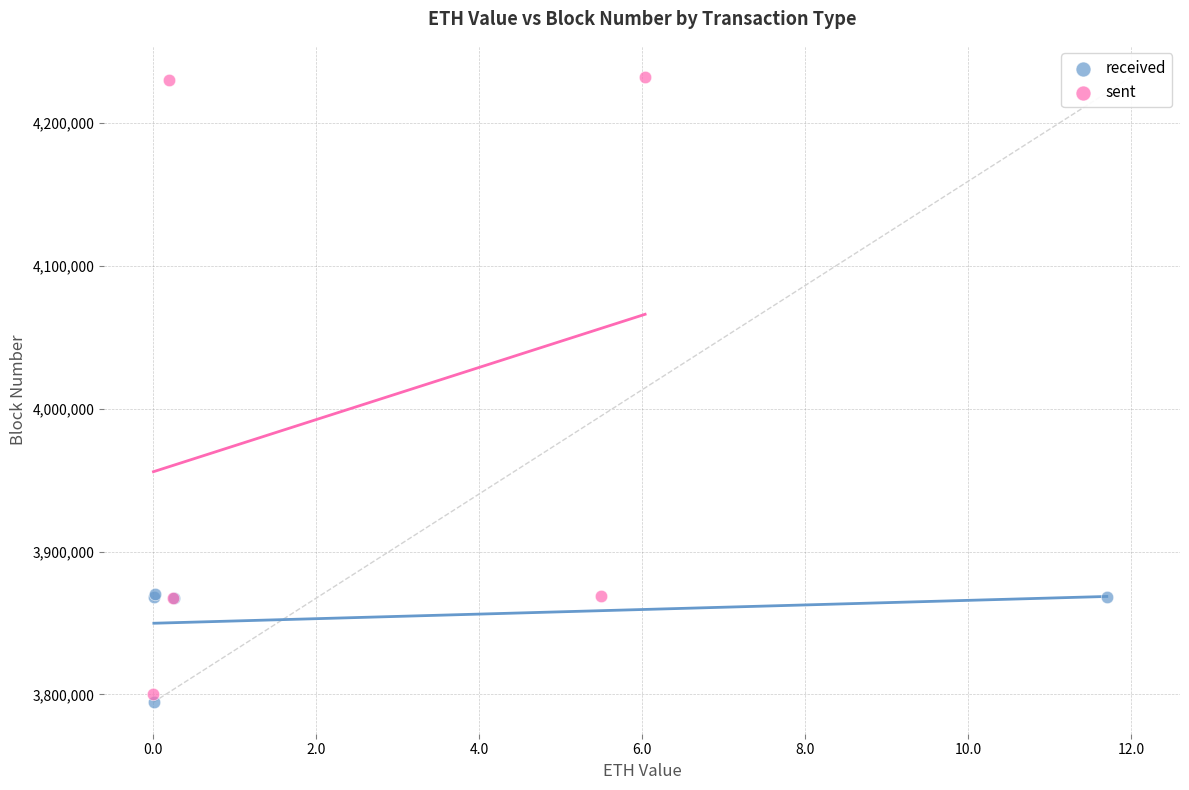

Which series has the widest spread of Y values?

sent